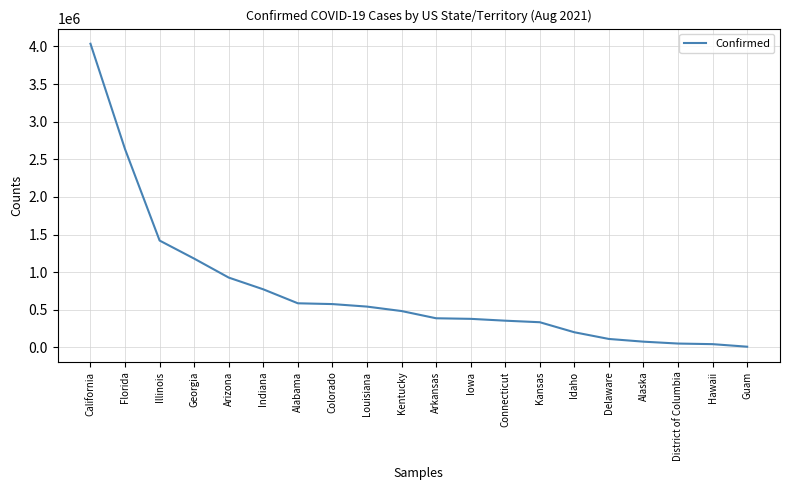

What is the average value?

754747